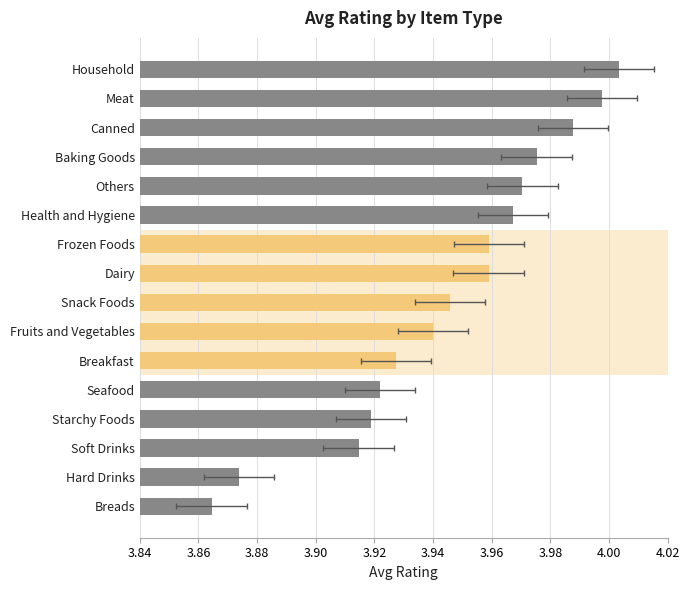

What is the sum of all values?

63.1